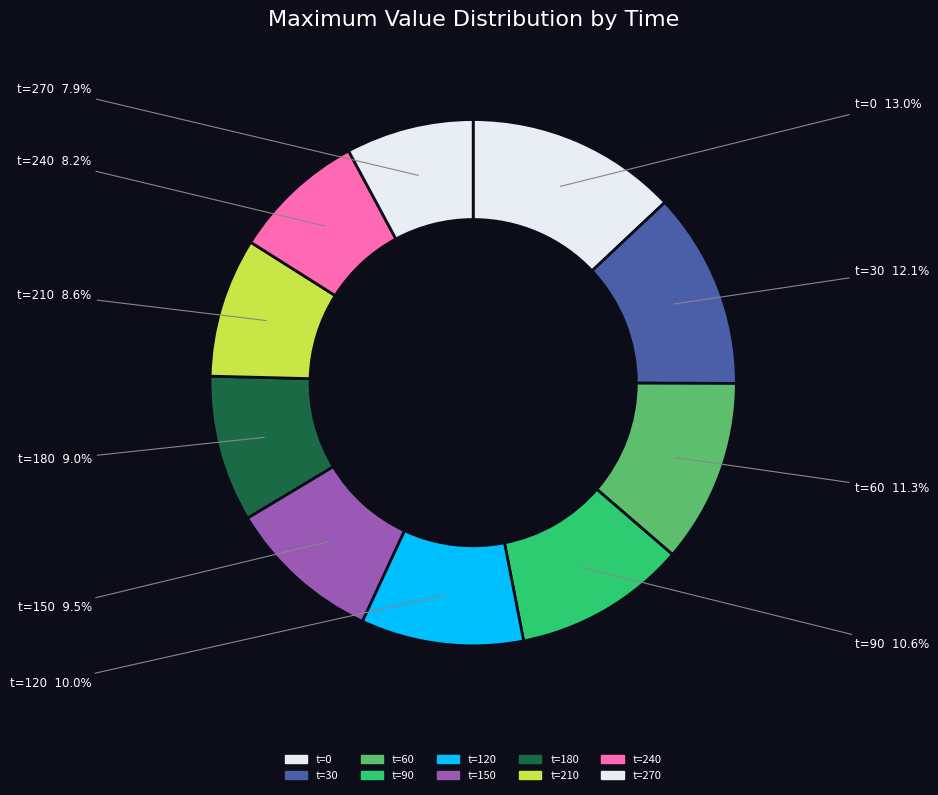

How many segments does this pie chart have?

10